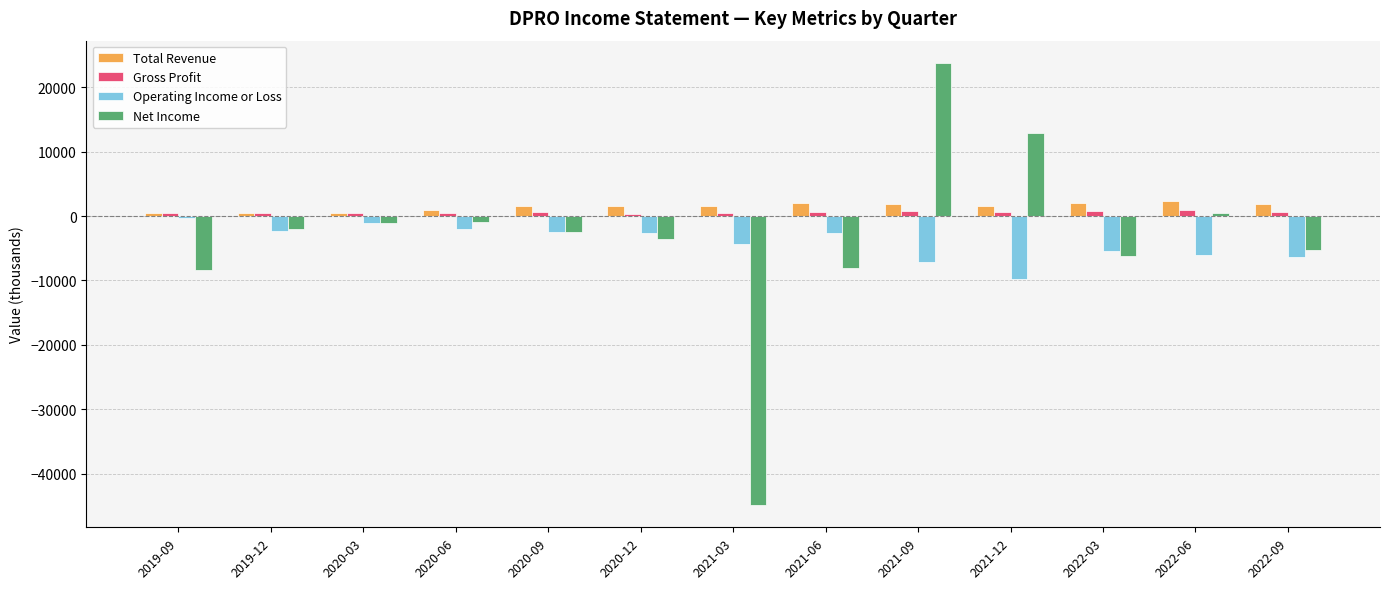

How many series are shown in this chart?

4